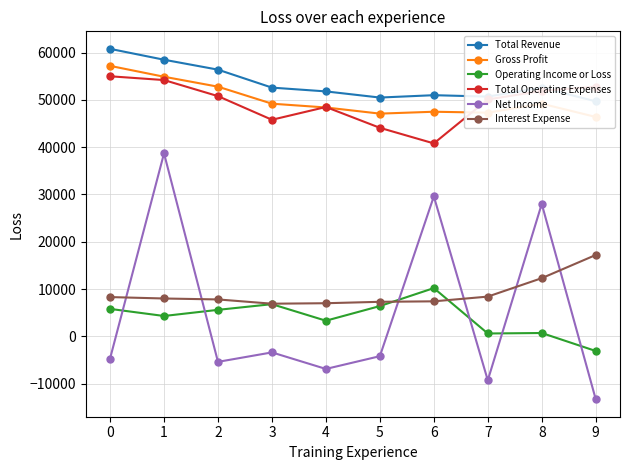

Reading right to left, what are all the values shown in this chart?

Total Revenue: 49700	52600	50700	51000	50500	51800	52600	56400	58500	60800
Gross Profit: 46400	49200	47300	47500	47100	48400	49200	52800	54900	57200
Operating Income or Loss: -3100	700	600	10200	6400	3300	6800	5600	4300	5800
Total Operating Expenses: 52800	51900	50100	40800	44100	48500	45800	50800	54200	55000
Net Income: -13300	28000	-9300	29600	-4200	-6900	-3400	-5400	38700	-4700
Interest Expense: 17200	12300	8400	7400	7300	7000	6900	7800	8000	8300